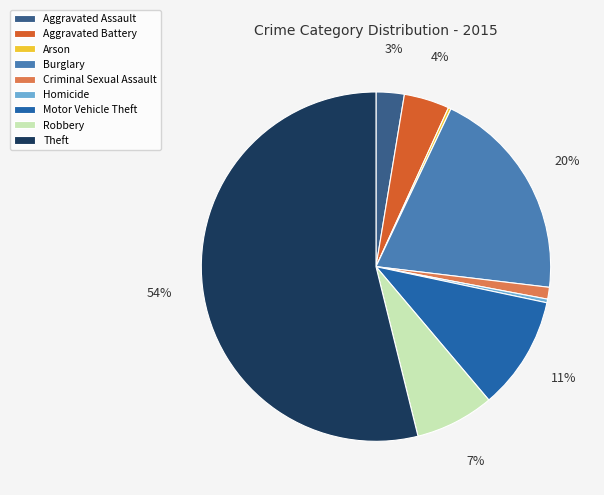

Is it true that Criminal Sexual Assault is 1% of the pie?

True